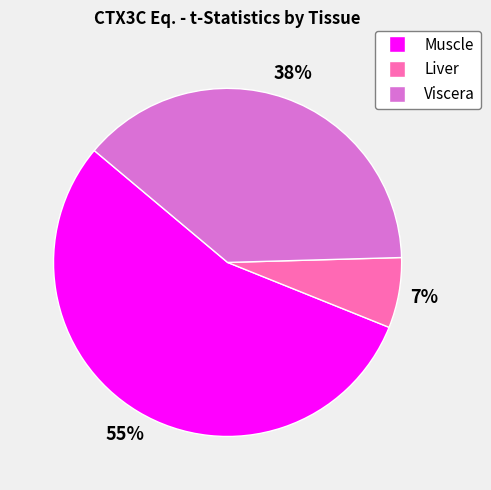

Do Liver and Viscera together represent more than half of the pie?

No